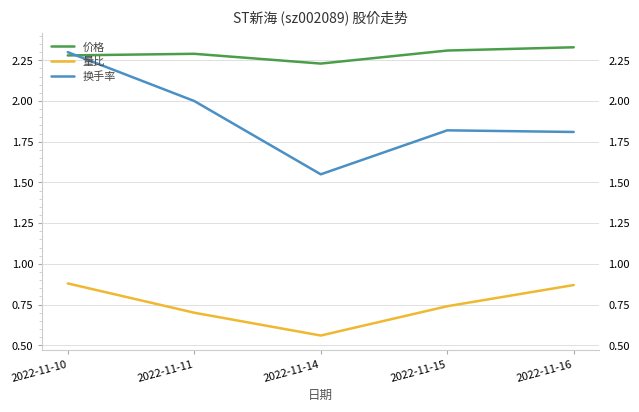

Between 2022-11-10 and 2022-11-15, which series saw the biggest shift?

换手率